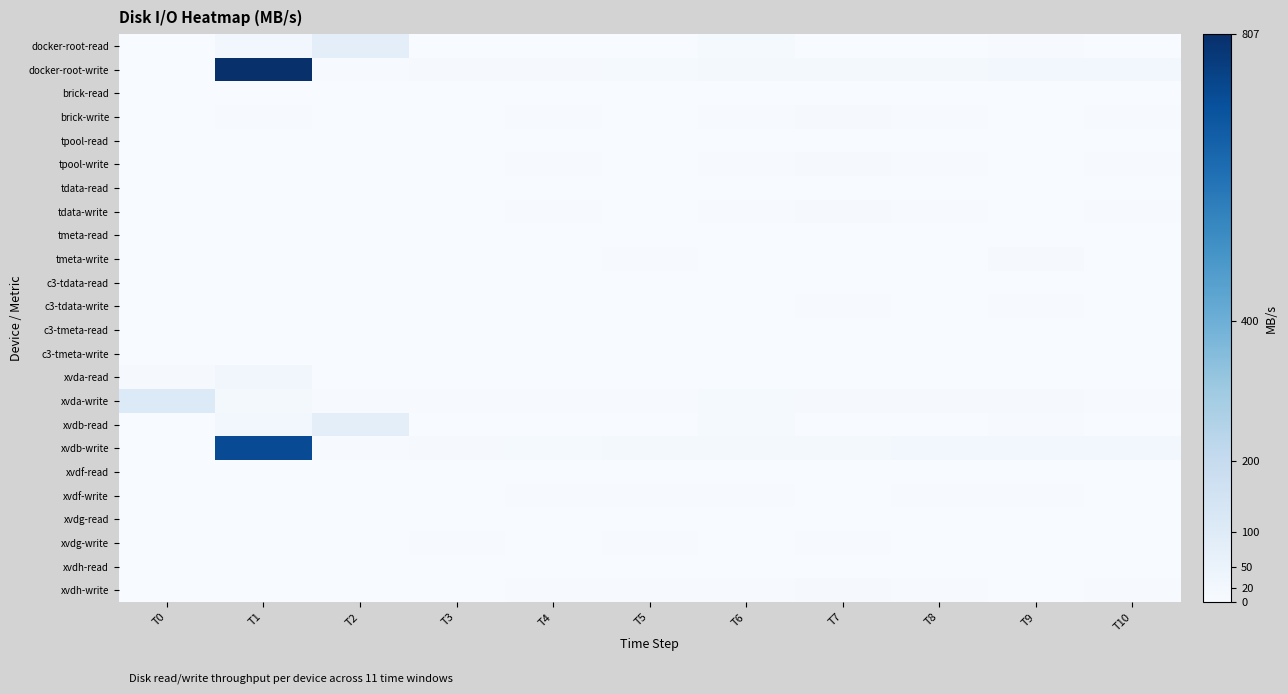

What is the total value across all series at T9?

90.4